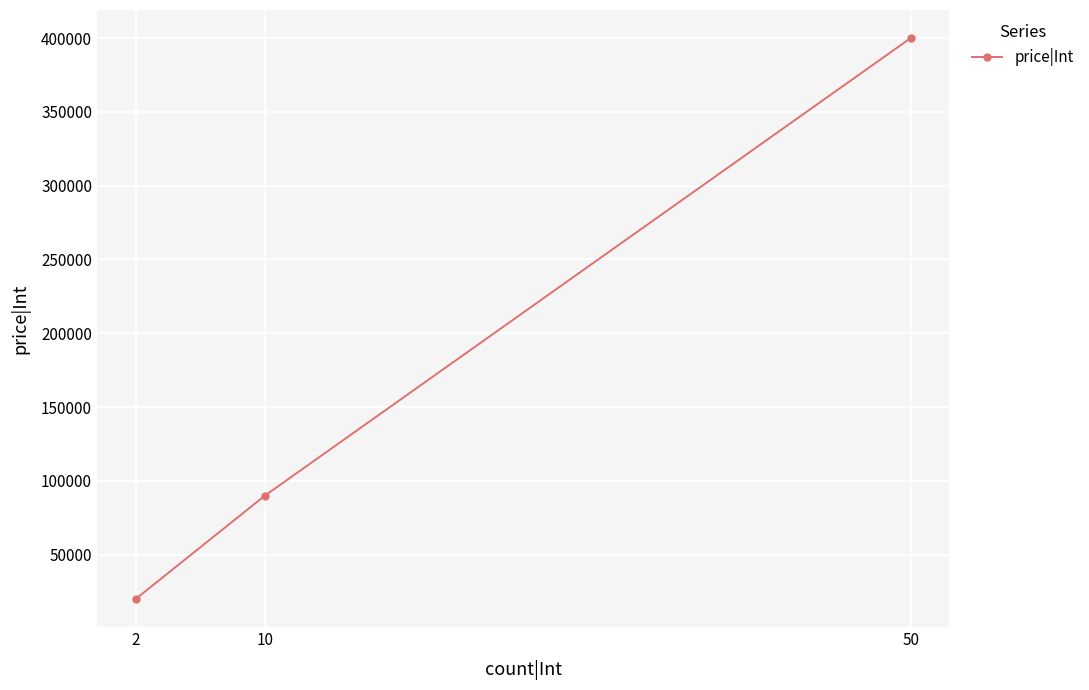

The chart shows a value of 90000 at 10. True or false?

True